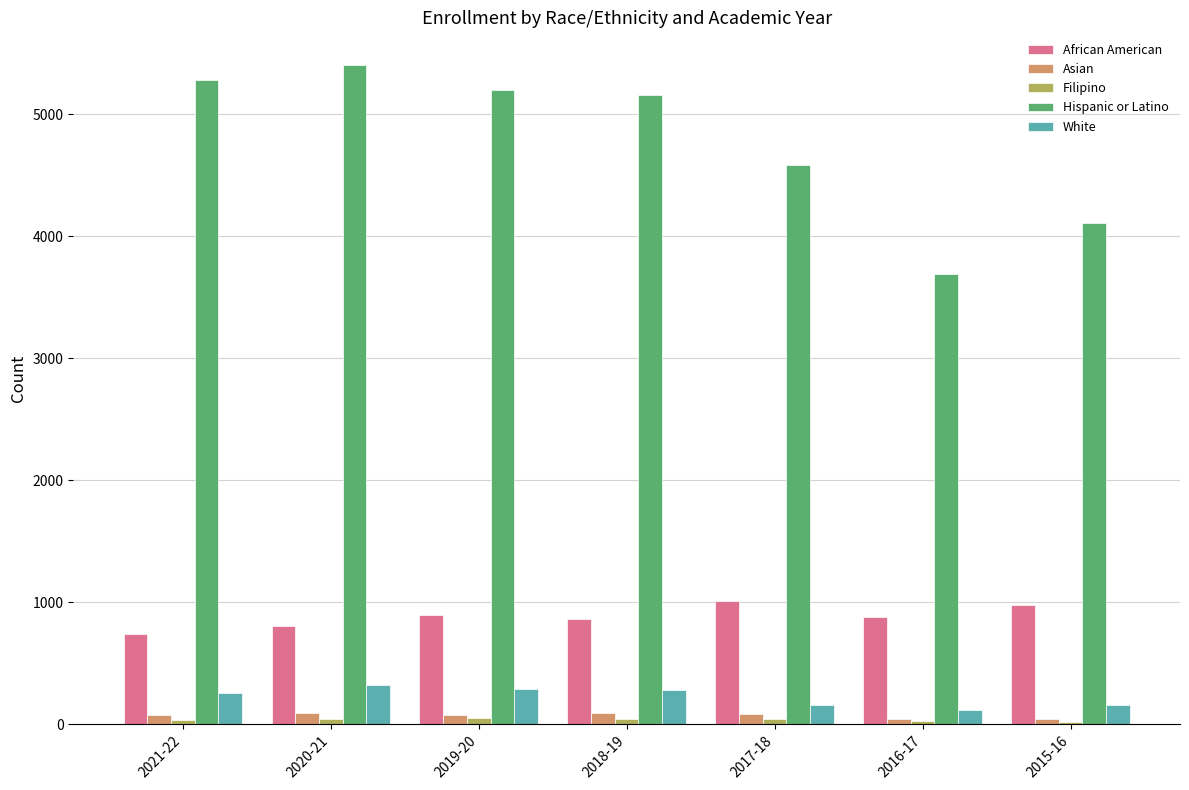

What is the sum of all Asian values?

500